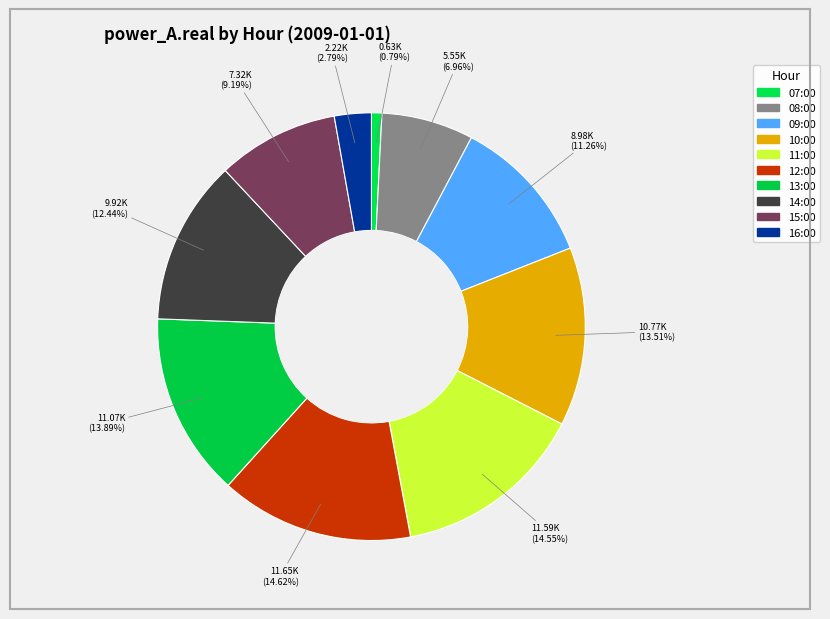

Do 16:00 and 14:00 together represent more than half of the pie?

No